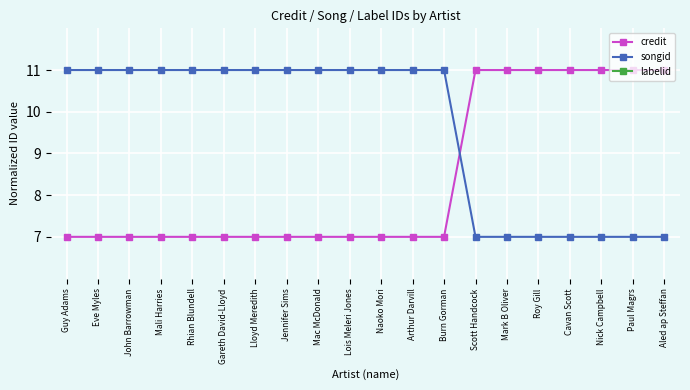

Which series has the largest total across all categories?

songid